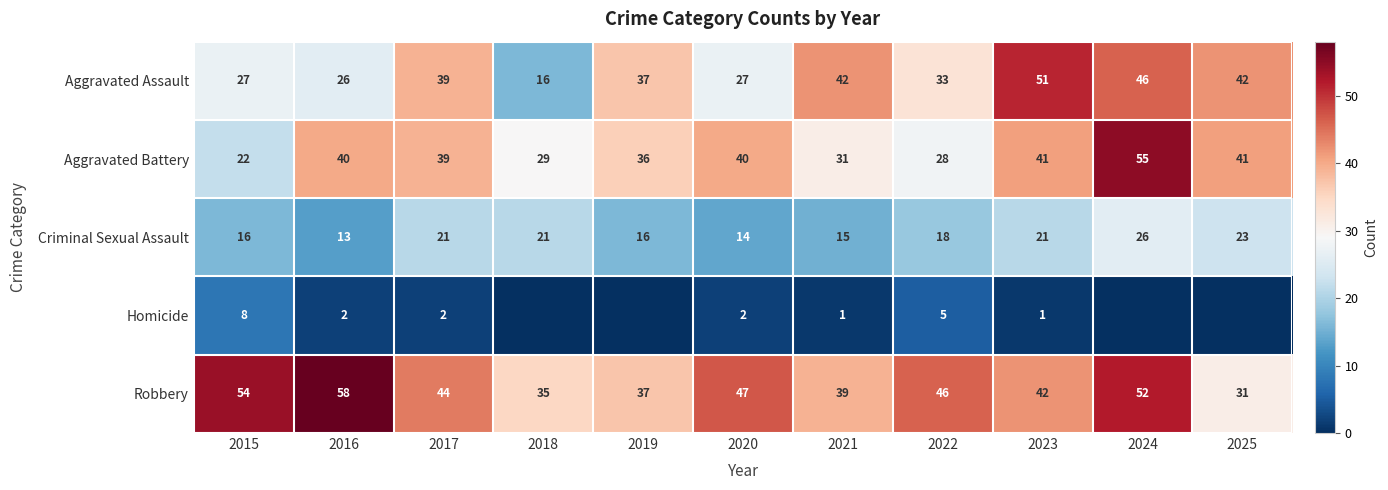

What is the spread (max minus min) of values at 2016?

56